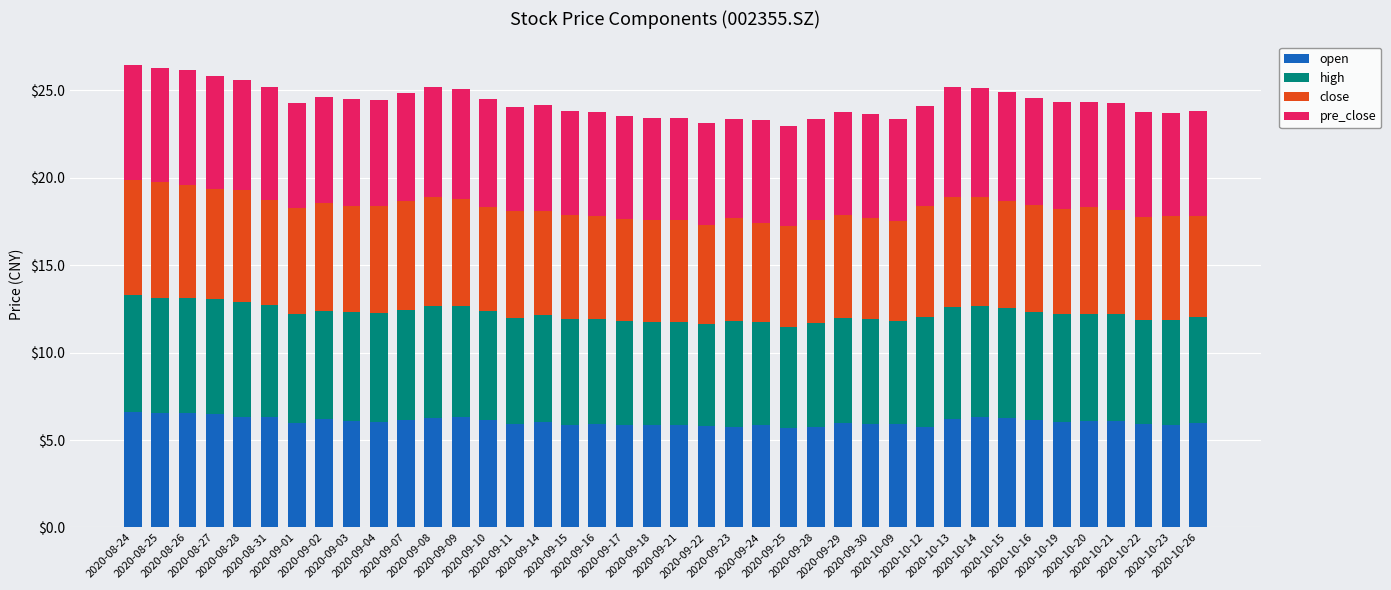

What is the maximum value for open?

6.6